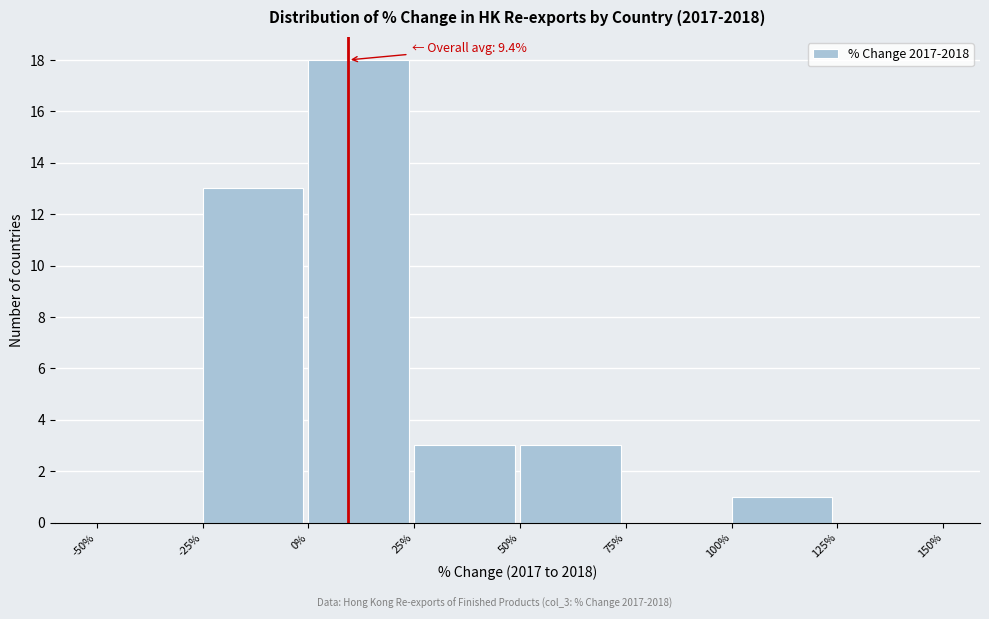

Over which range of the x-axis is the bar tallest?

0% to 25%